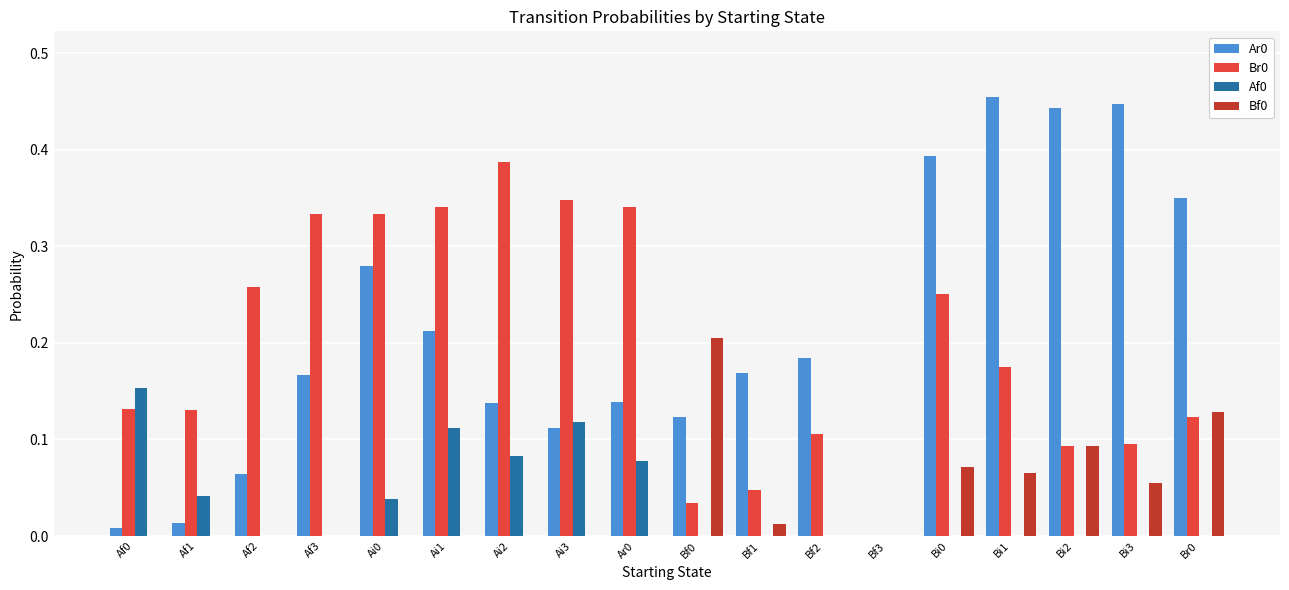

The Af0 series shows 0.1 at Ai3. True or false?

True